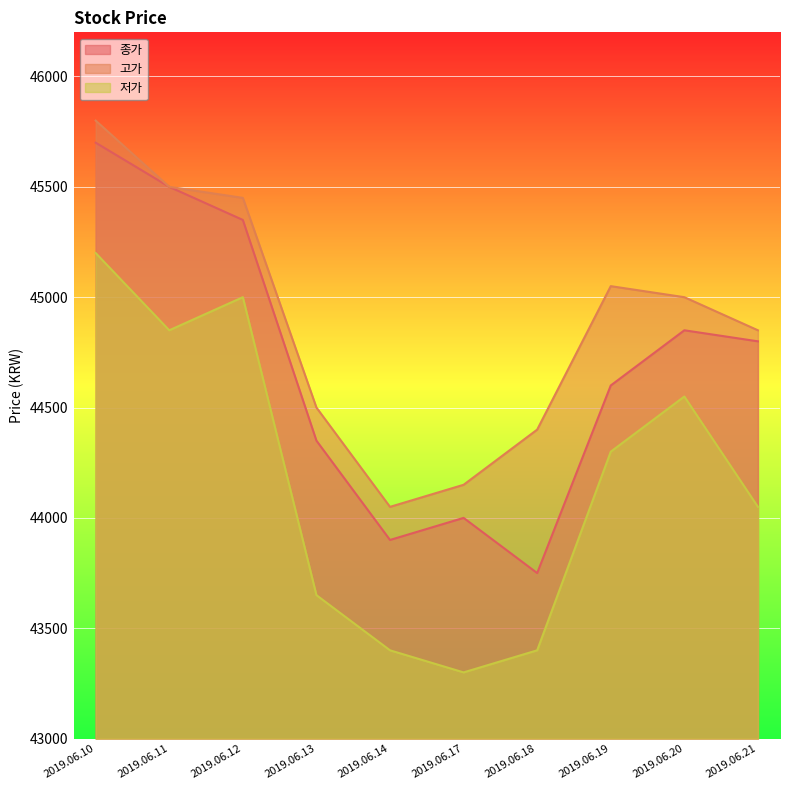

Which series has the largest total across all categories?

고가